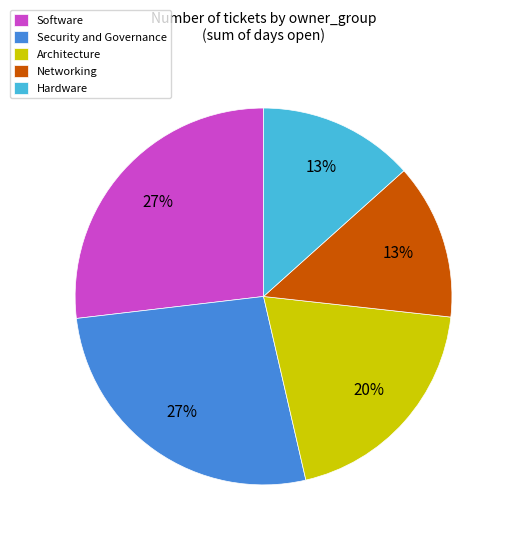

Is the sum of Architecture and Hardware greater than half?

No